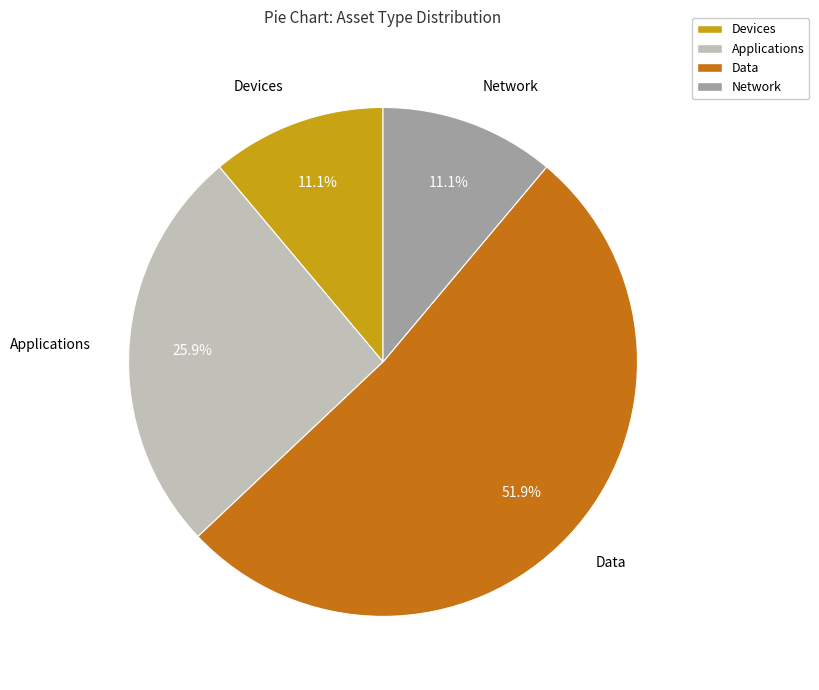

Does any single category account for the majority?

Yes